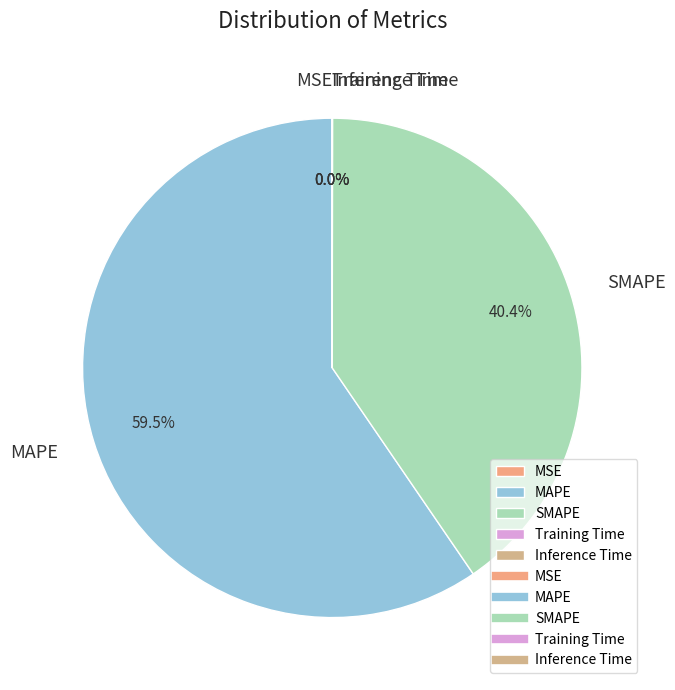

Does any single category account for the majority?

Yes